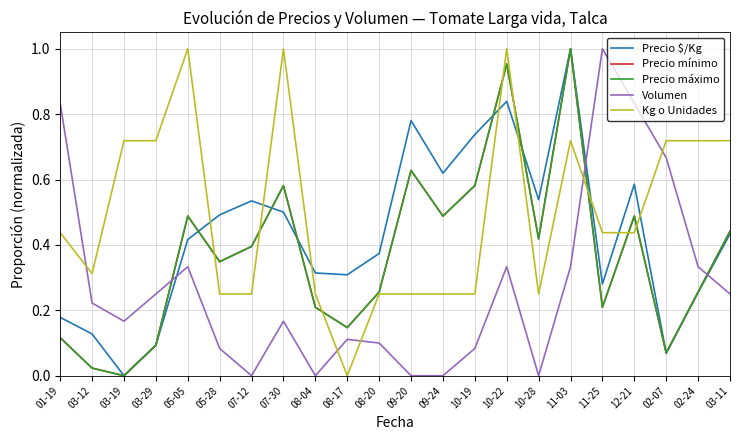

Between 08-17 and 03-11, which series saw the biggest shift?

Kg o Unidades